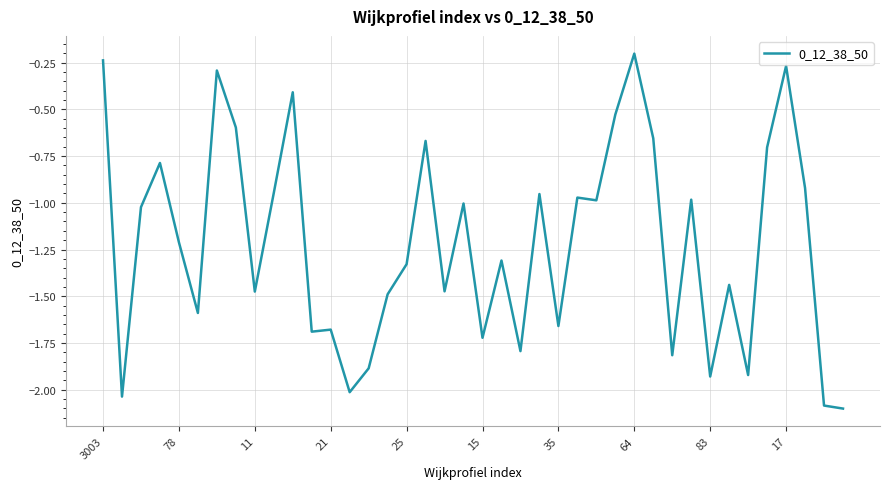

What is the minimum value shown in the chart?

-2.1